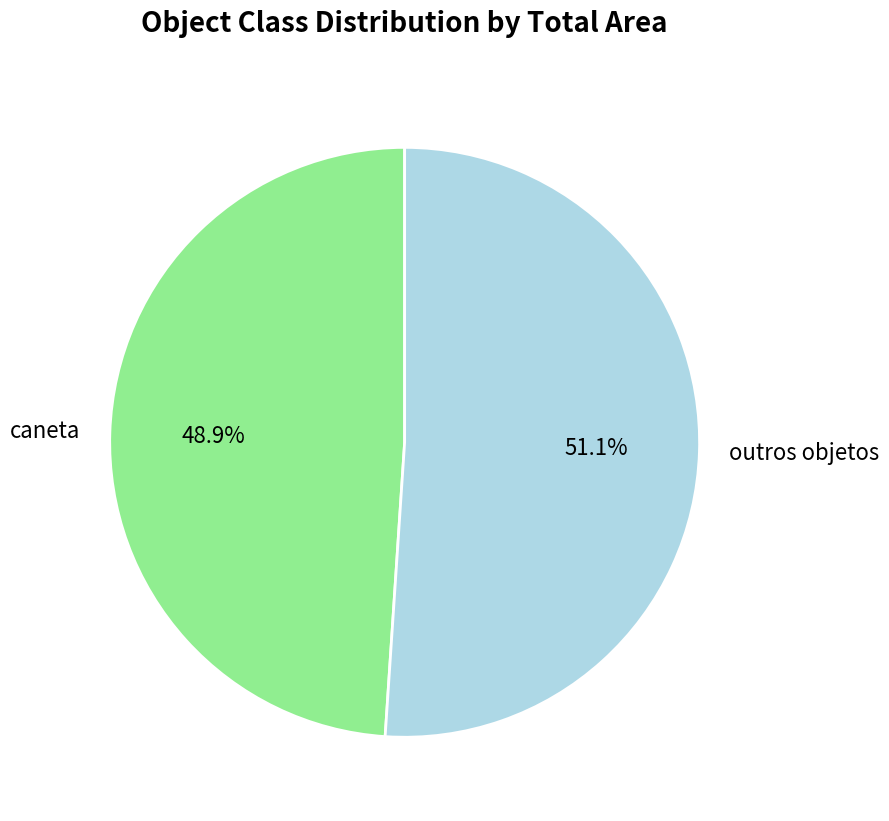

True or false: caneta accounts for 75% of the total.

False